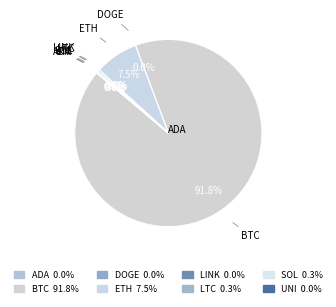

Which slice is the smallest?

doge